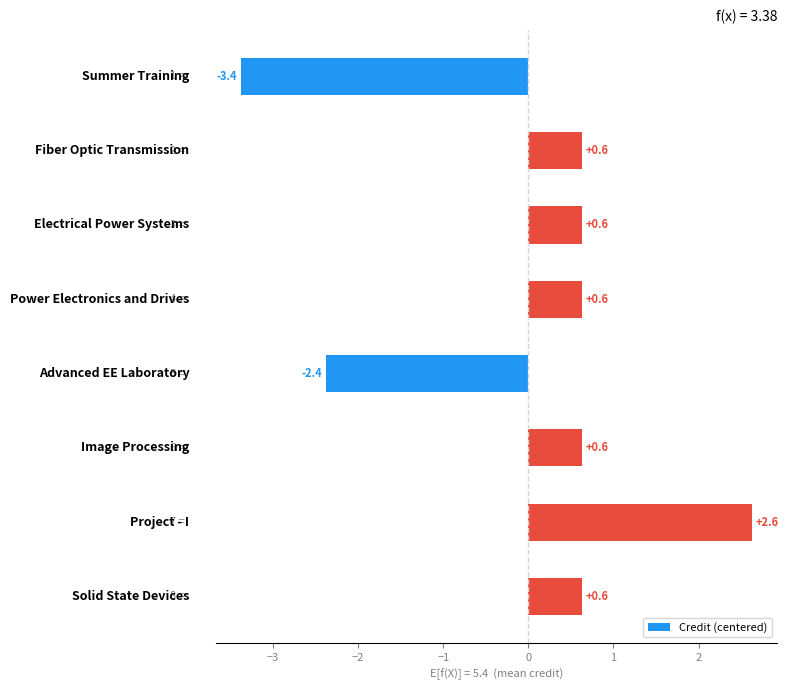

What is the difference between the maximum and minimum values?

6.0